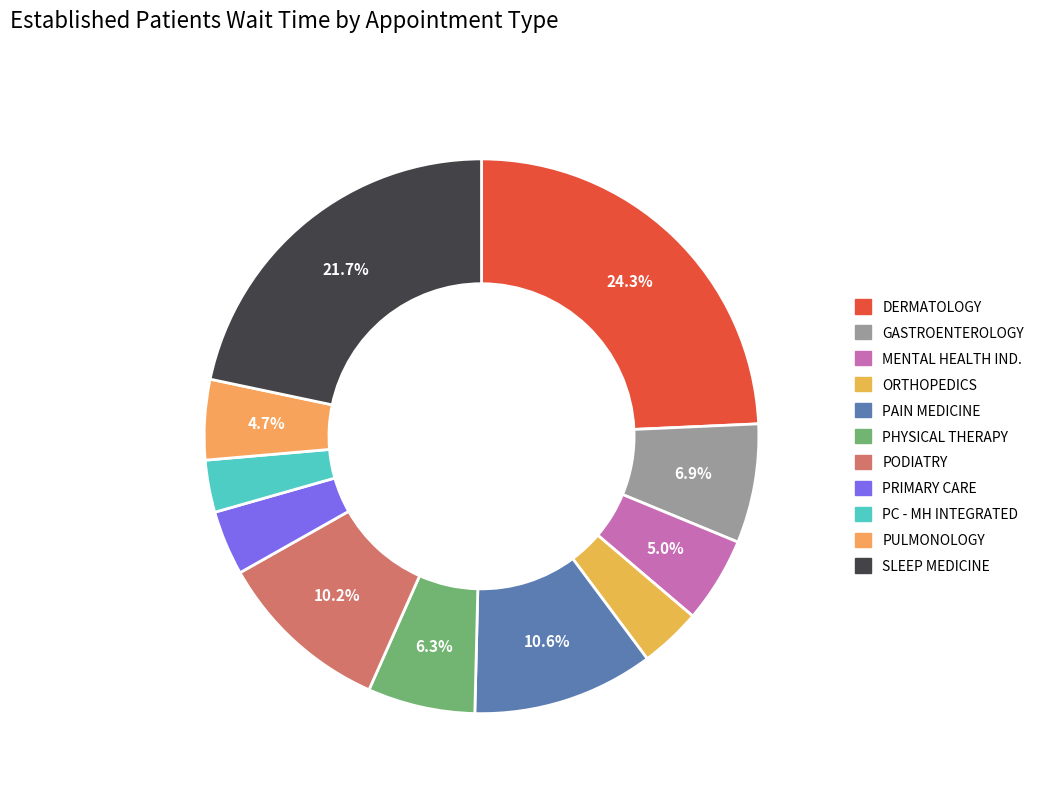

Count the number of slices in the pie.

11